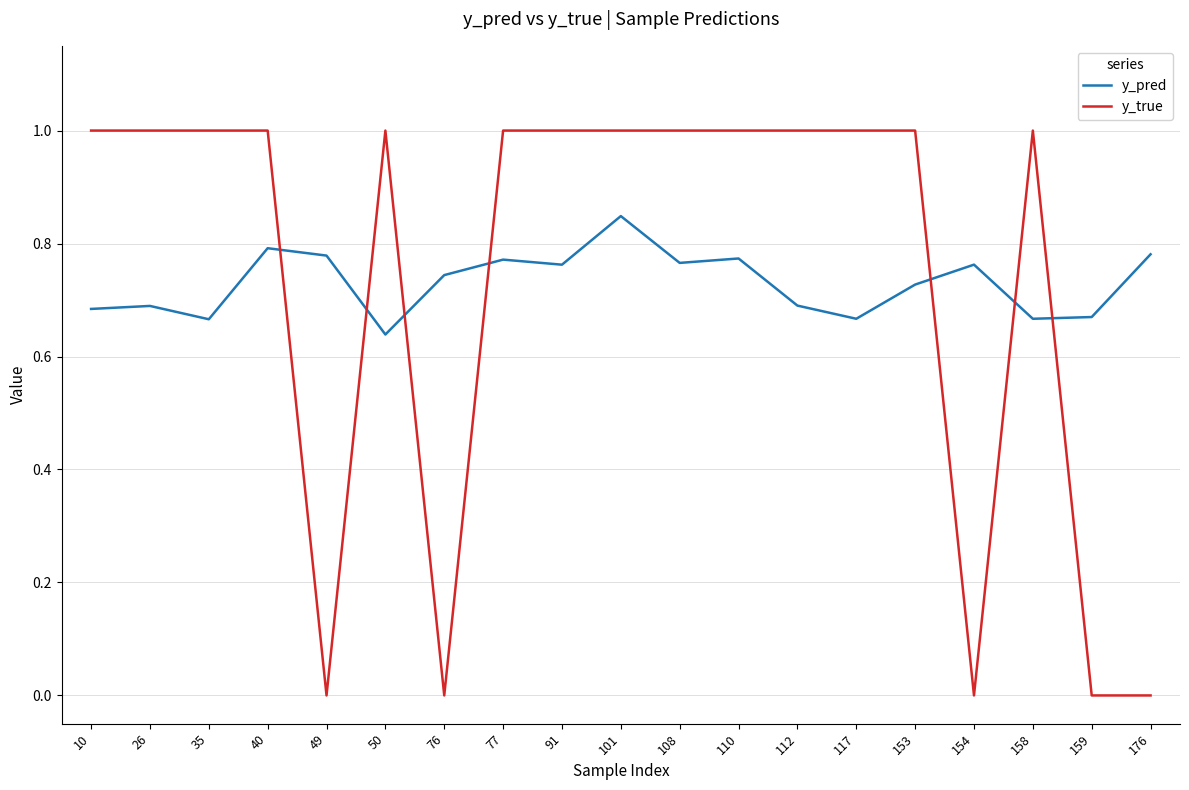

Rank the series at 158 from lowest to highest value.

y_pred, y_true